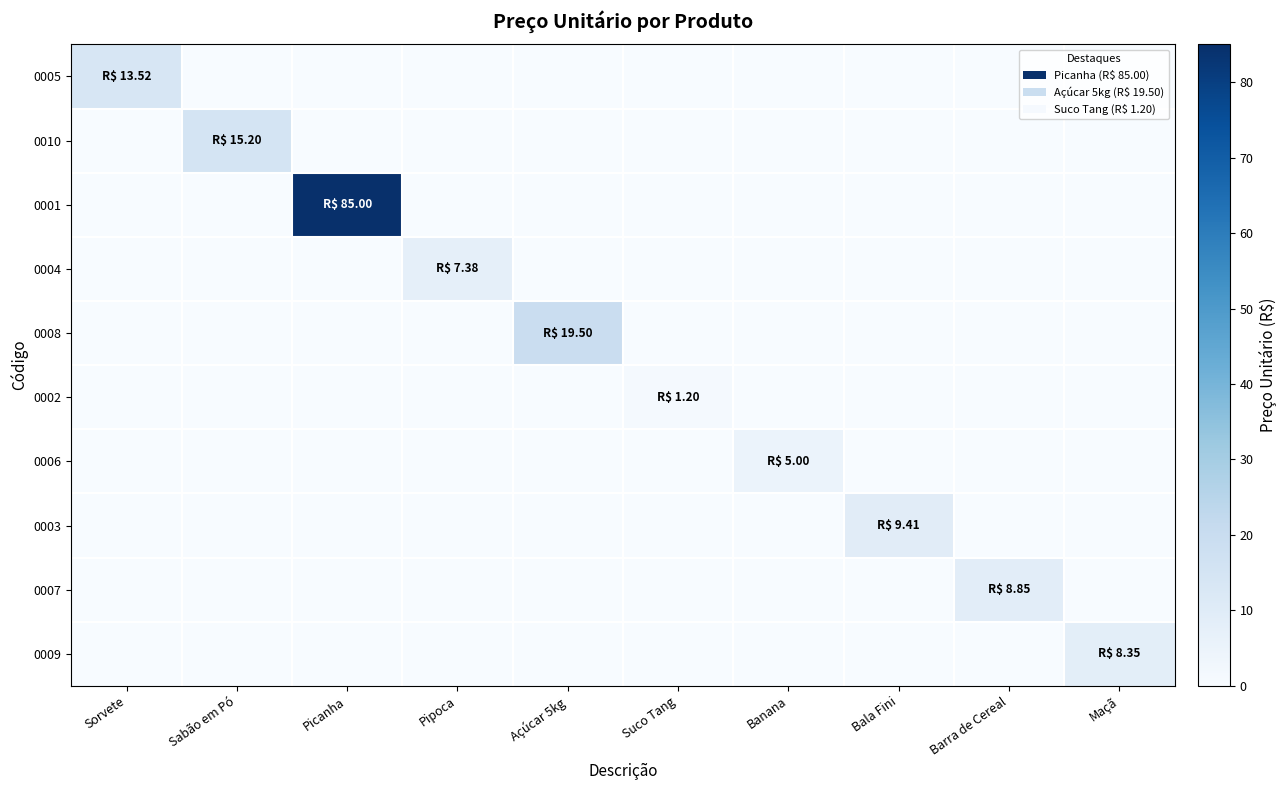

Which category has the highest value across all series?

Picanha